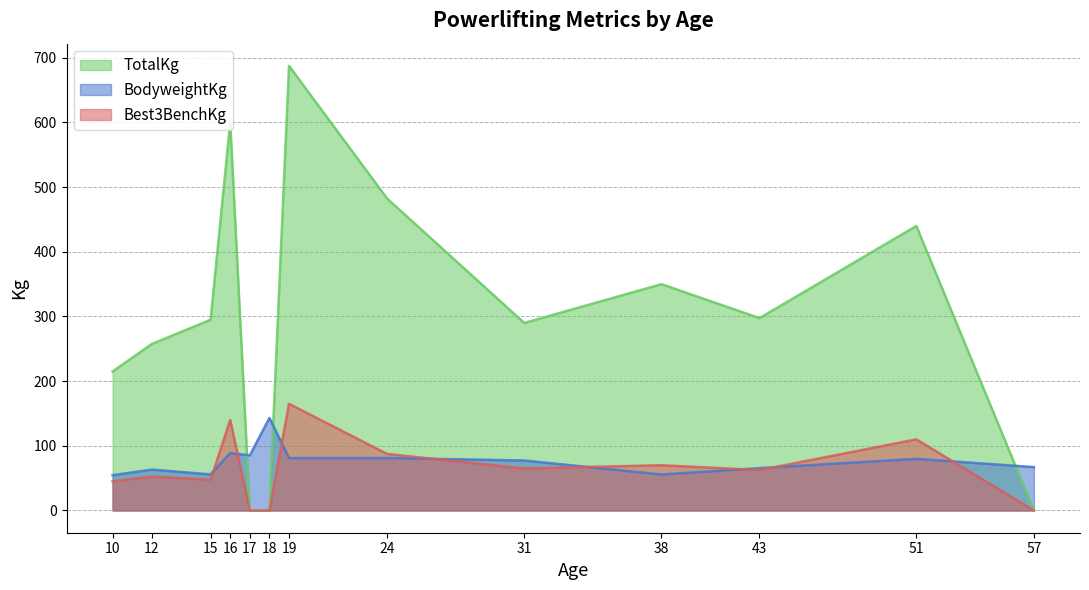

At 24, list the series in order from smallest to largest.

BodyweightKg, Best3BenchKg, TotalKg